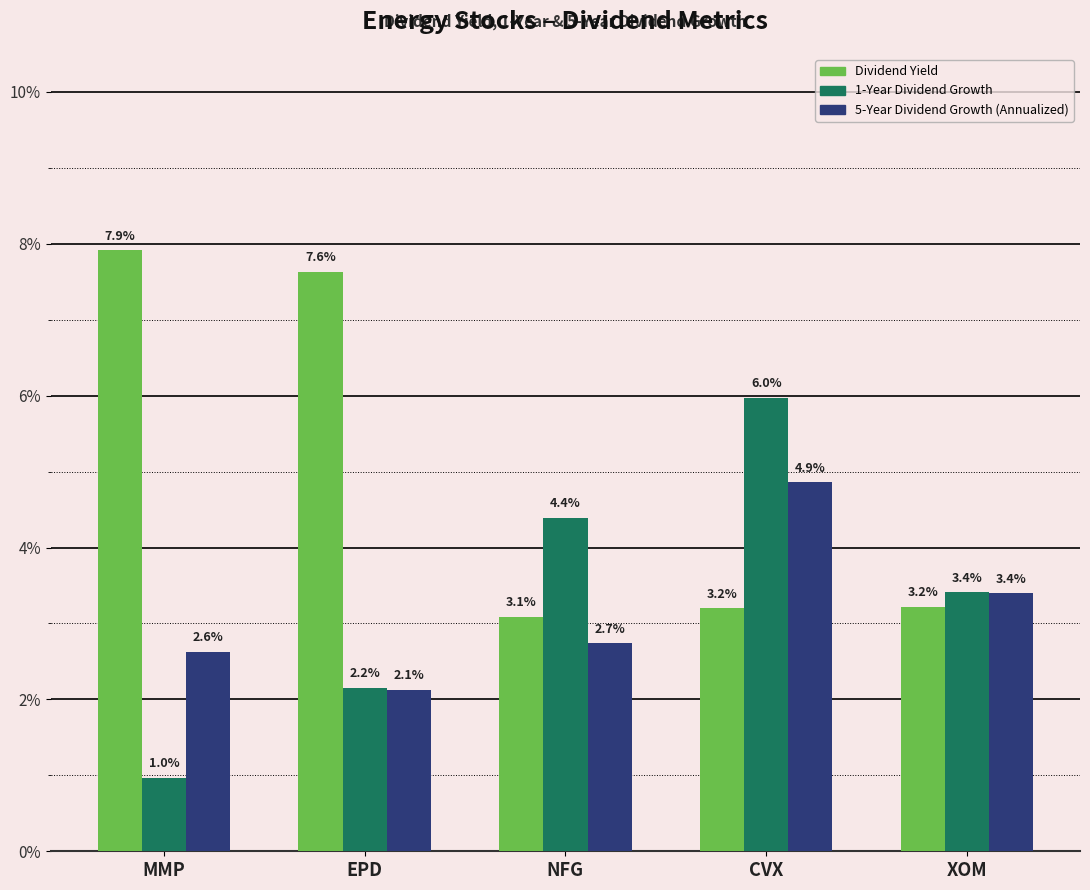

Reading left to right, extract all data points from this chart.

Dividend Yield: 0.1	0.1	0.0	0.0	0.0
1-Year Dividend Growth: 0.0	0.0	0.0	0.1	0.0
5-Year Dividend Growth (Annualized): 0.0	0.0	0.0	0.0	0.0